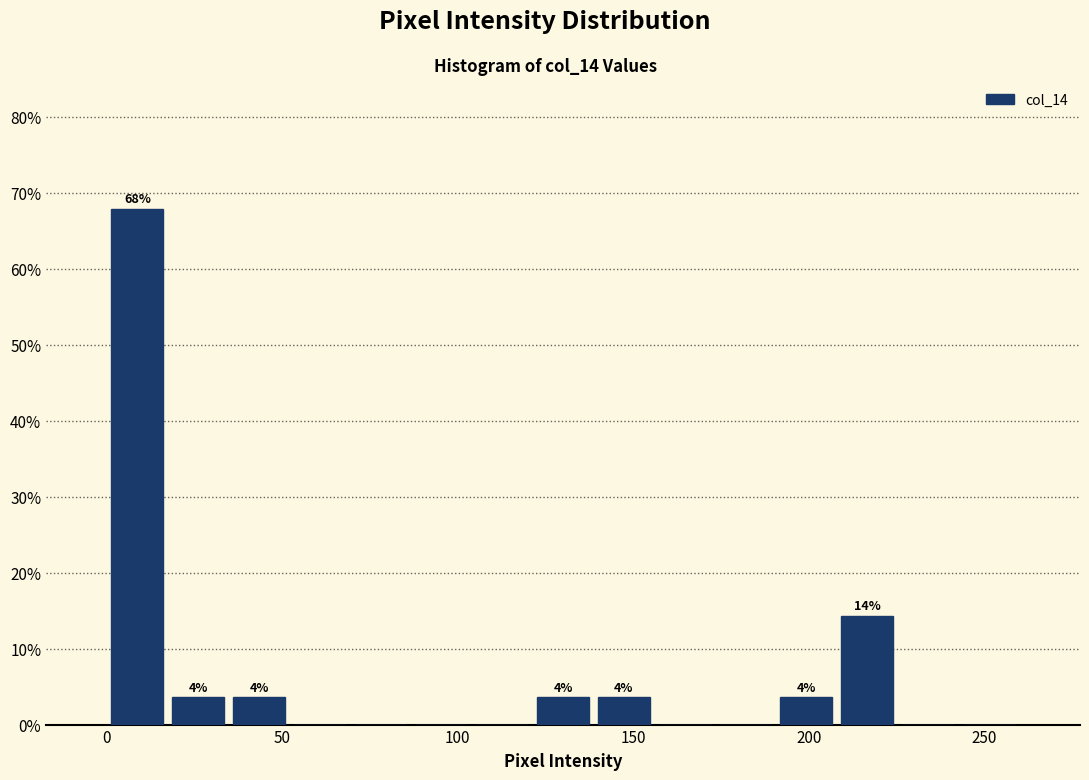

Read against the x-axis, roughly where is the centre of the tallest bar?

10